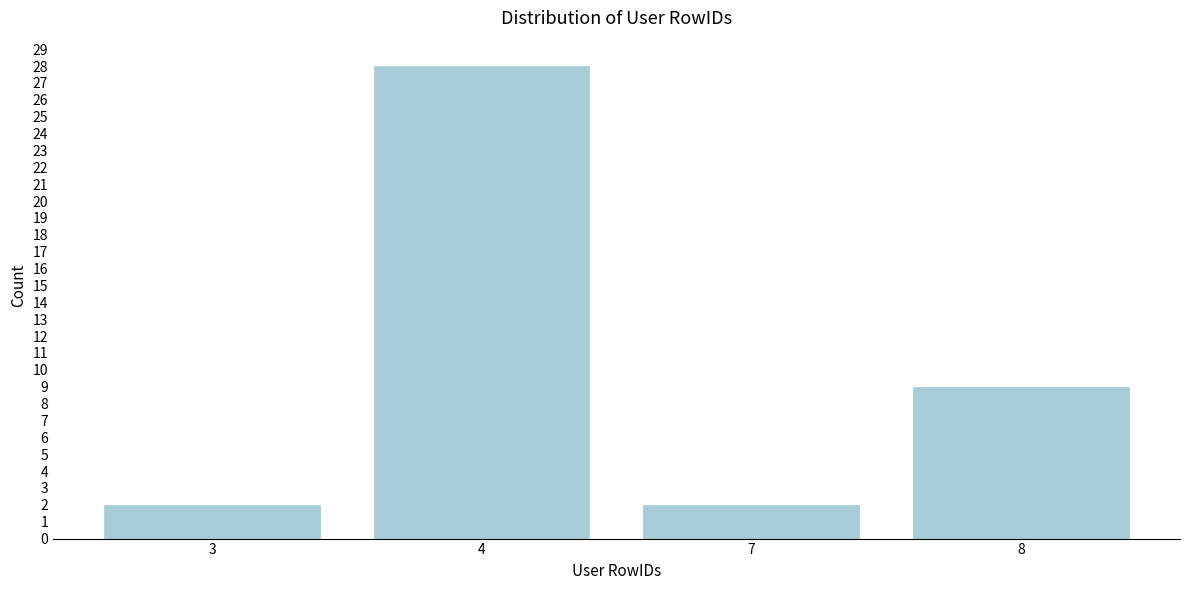

Reading right to left, transcribe all the data shown in this chart.

9	2	28	2